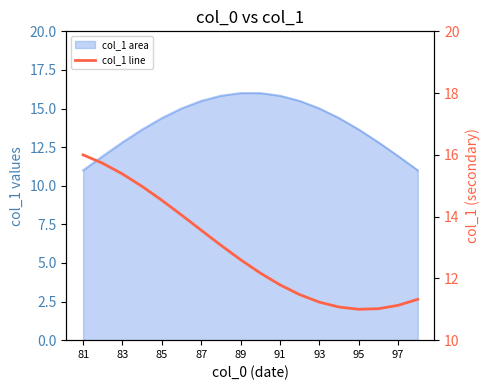

True or false: the data shows 11.2 at 93.

True